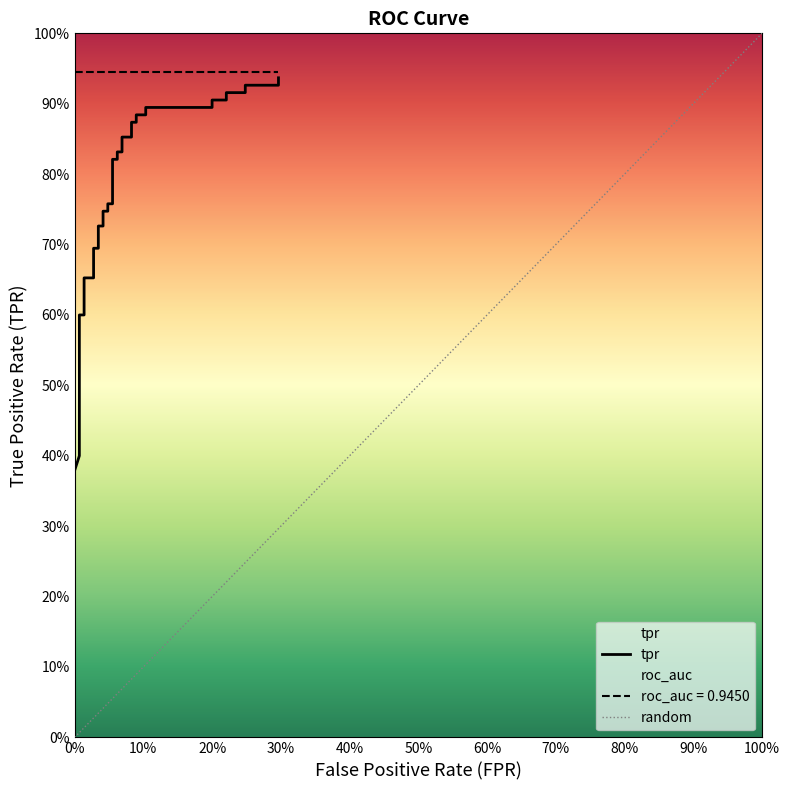

What is the smallest value displayed?

0.3